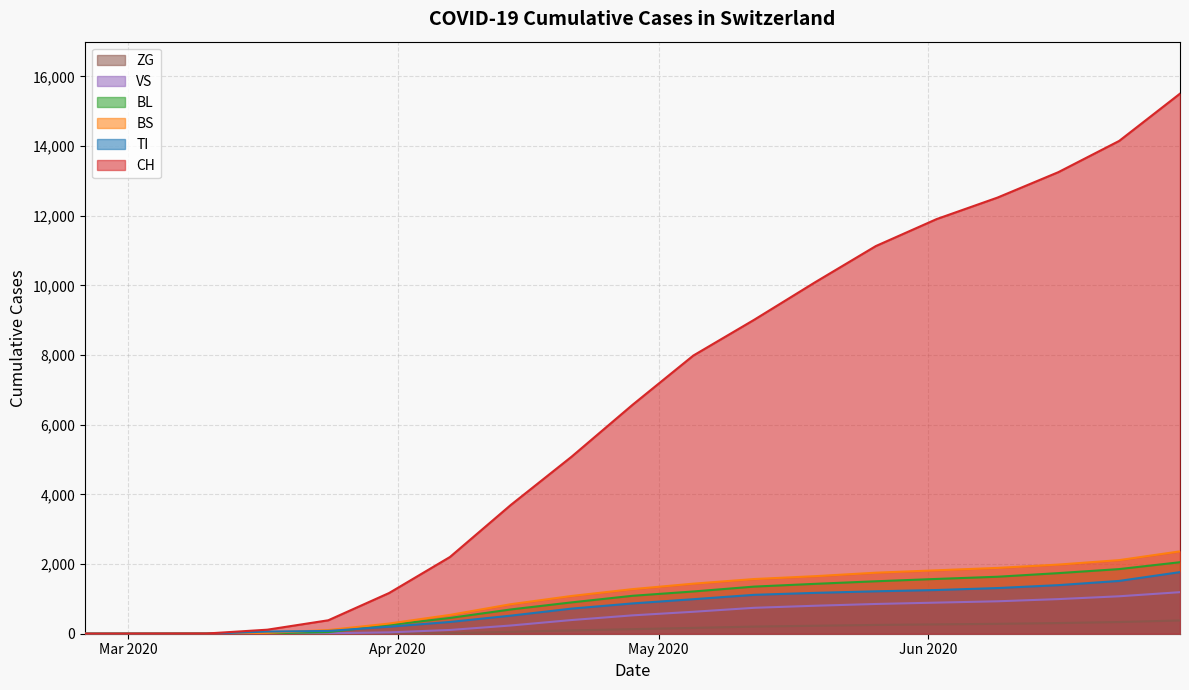

At how many categories does at least one series exceed 7293?

9